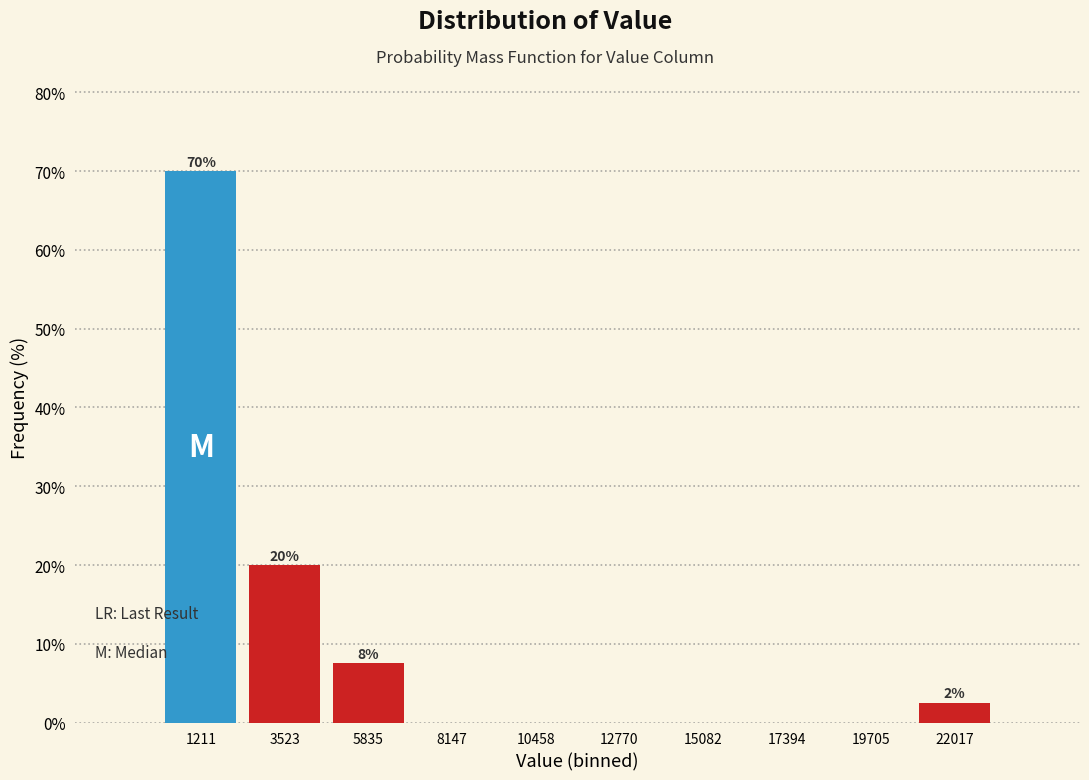

Which range on the x-axis has the tallest bar?

0 to 2500